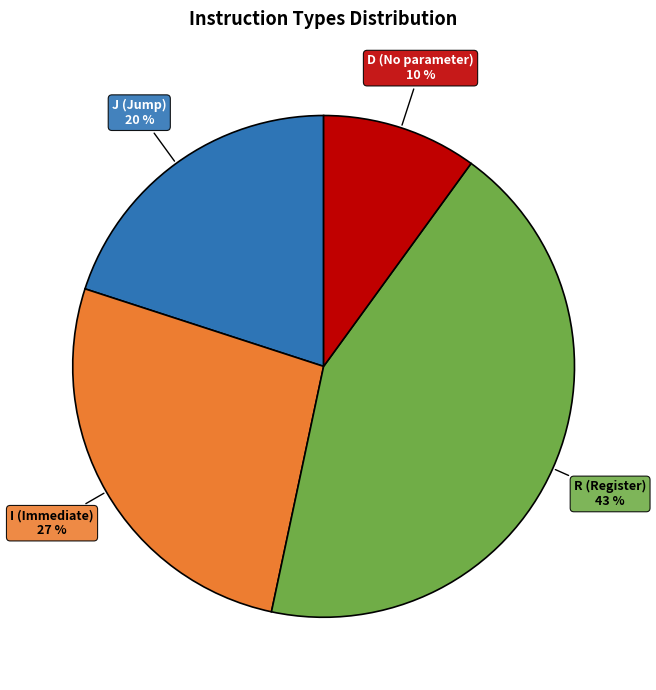

To the nearest percent, what portion does J represent?

20%